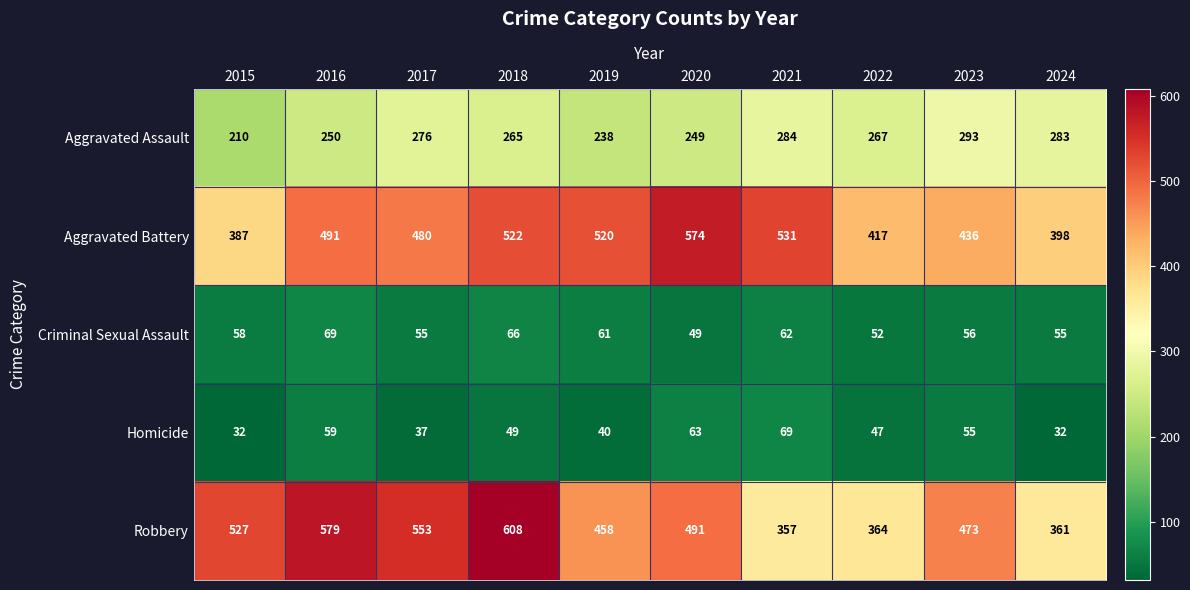

Where does the Robbery series first go above 491?

2015